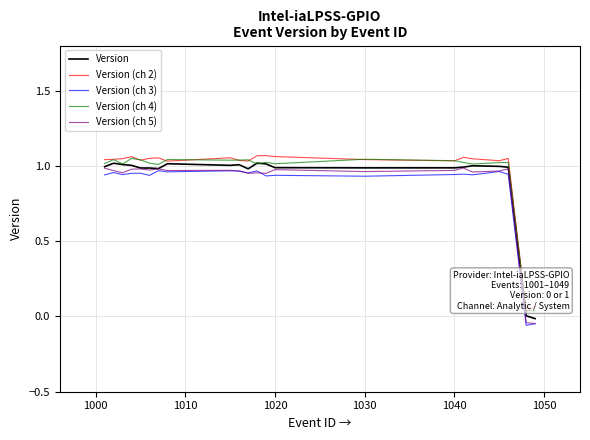

What are all the series names shown in the legend?

Version, Version (ch 2), Version (ch 3), Version (ch 4), Version (ch 5)